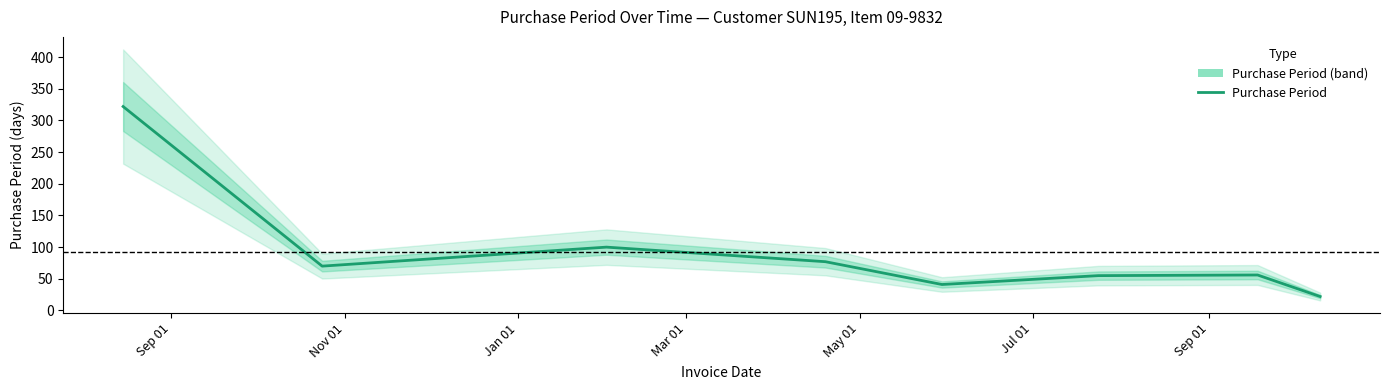

Where does the data first go above 70?

Sep 01